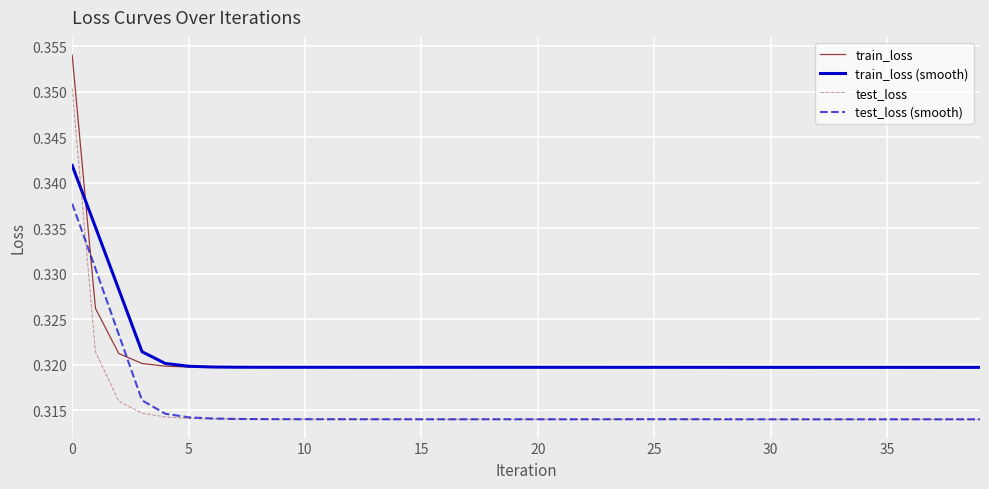

How many lines are shown in the chart?

4